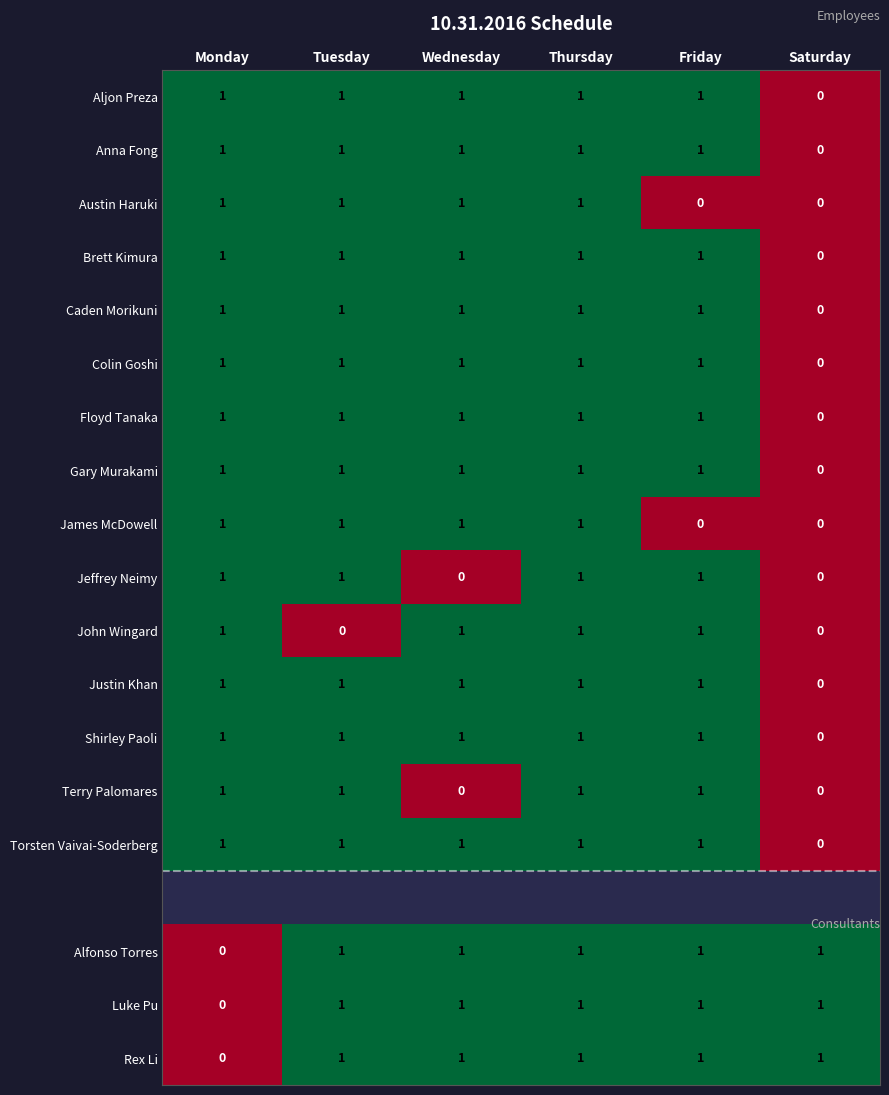

True or false: Terry Palomares has a value of 0 at Friday.

False